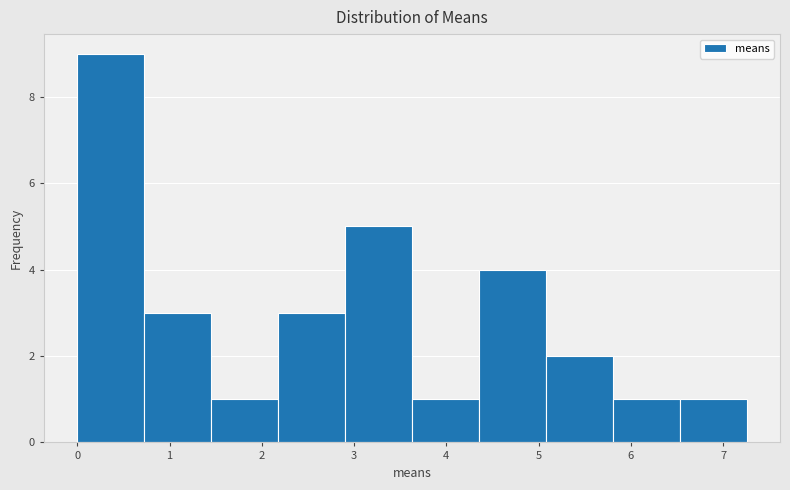

Over which range of the x-axis is the bar tallest?

0.0 to 0.7